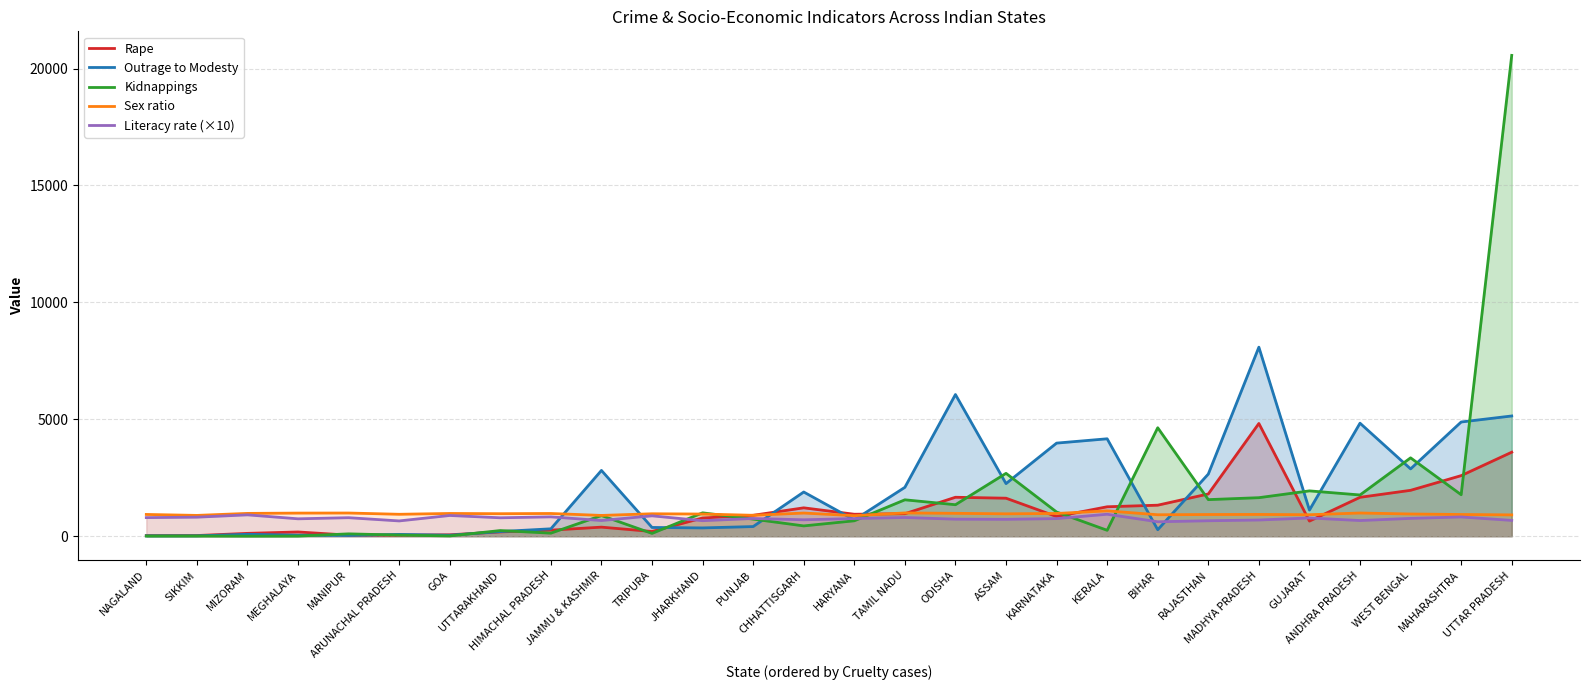

How many lines are shown in the chart?

5